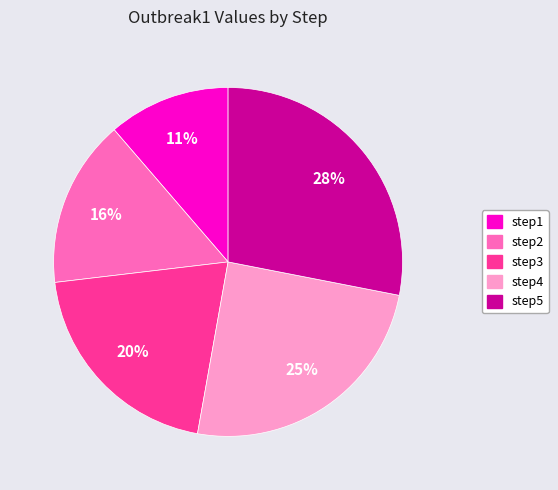

How many segments does this pie chart have?

5